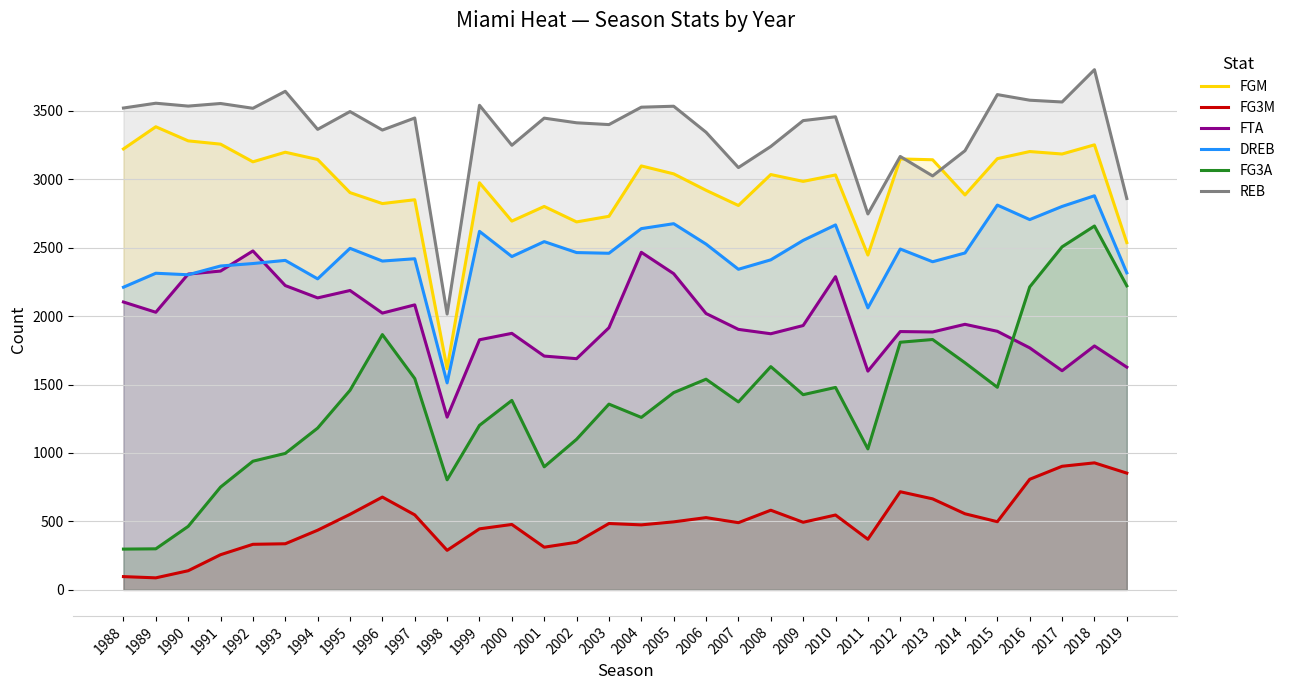

Read the FG3A value at 1994, to the nearest 50.

1200